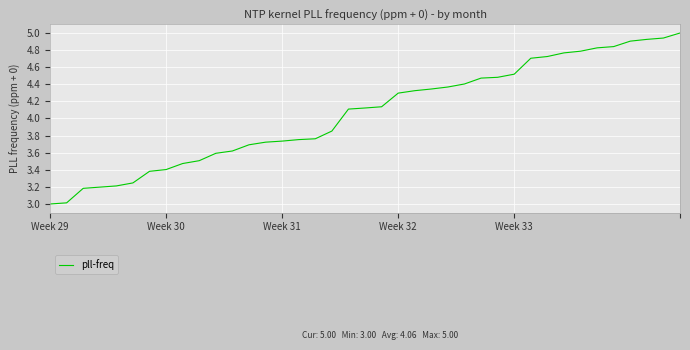

What is the maximum value shown in the chart?

5.0